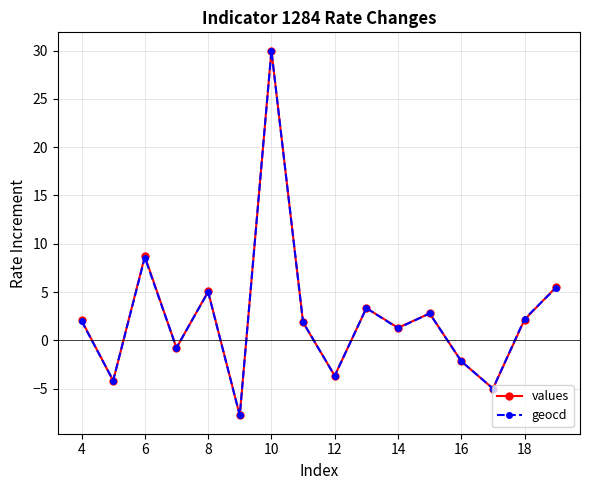

Which series has the widest spread of values?

values